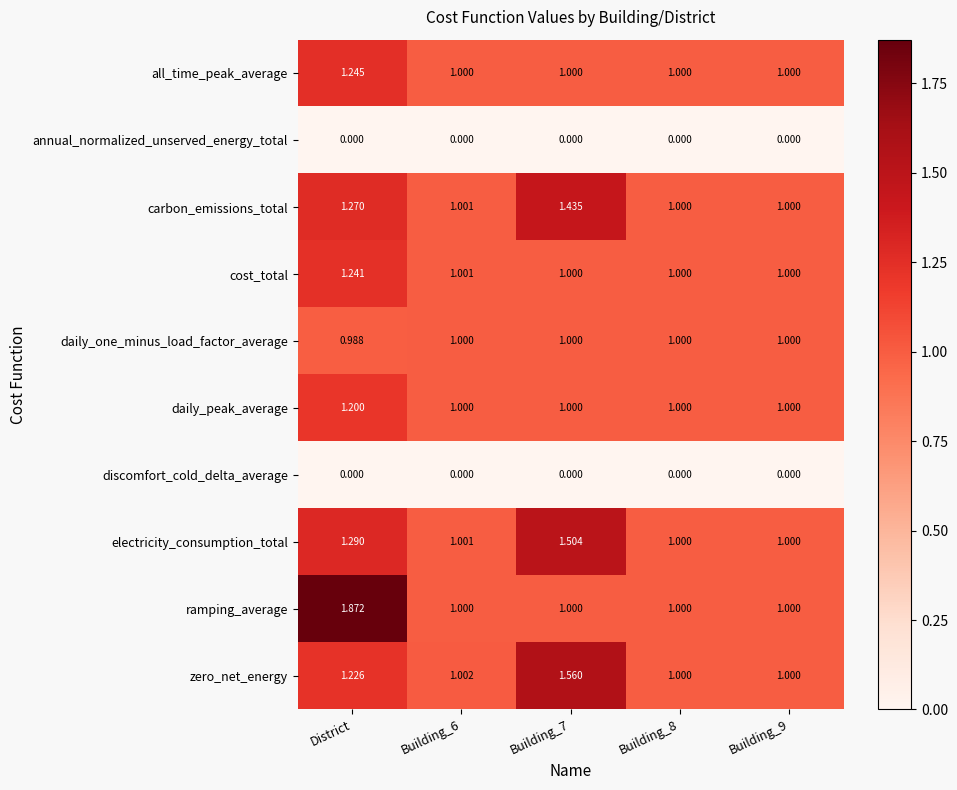

Which category has the highest value across all series?

District